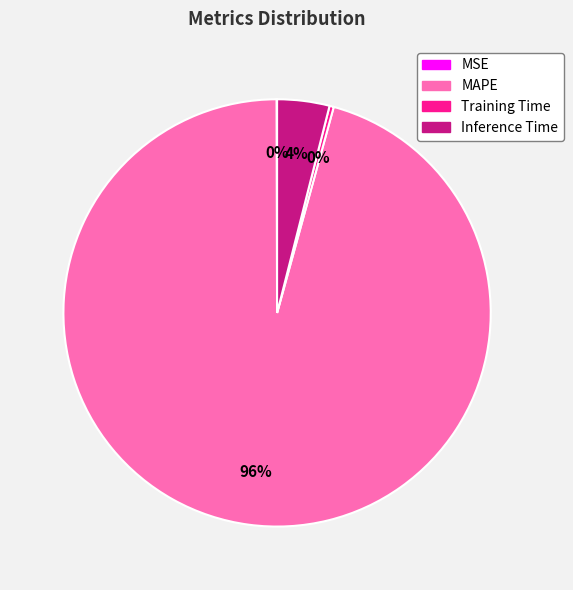

Which slice is the largest?

MAPE